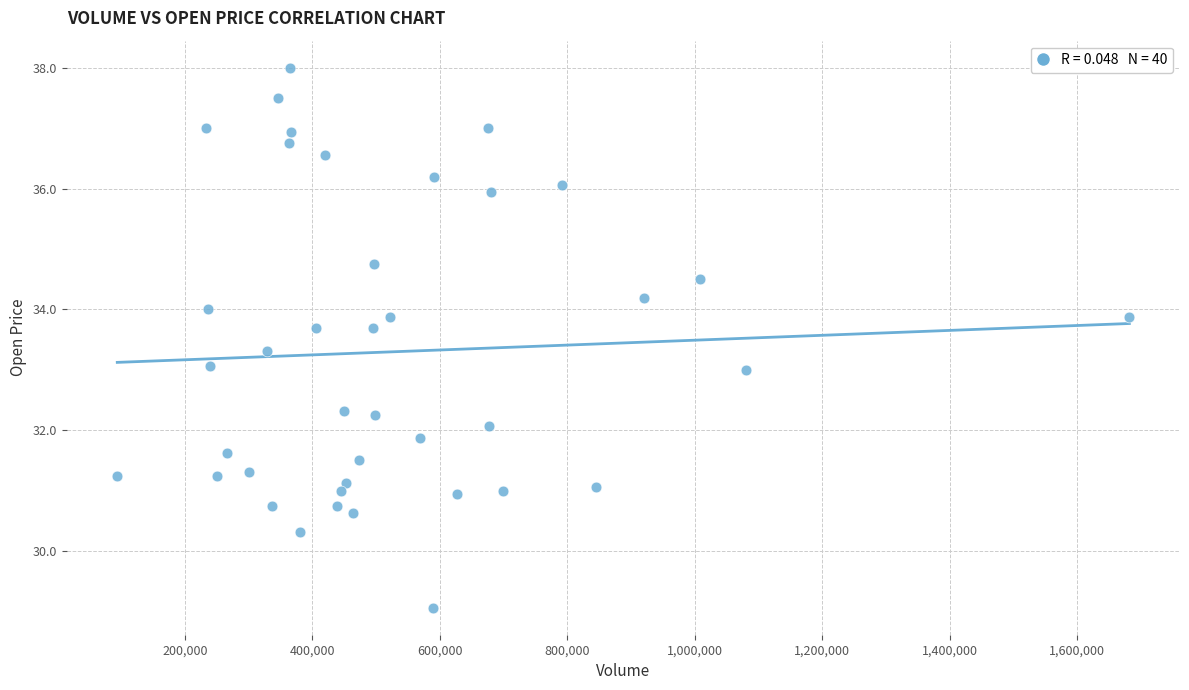

What is the range of X values (max minus min)?

1588100.0